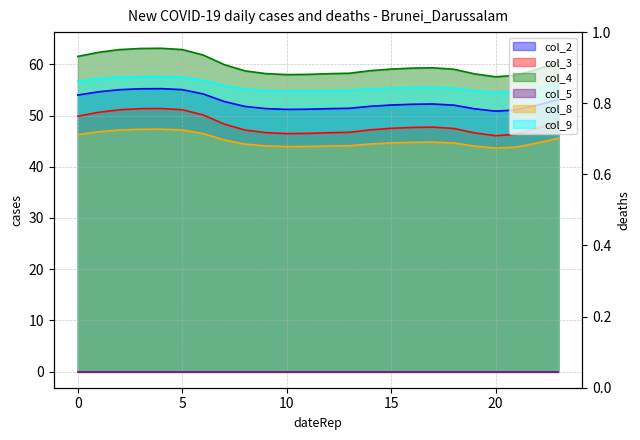

At how many categories does at least one series exceed 48?

24